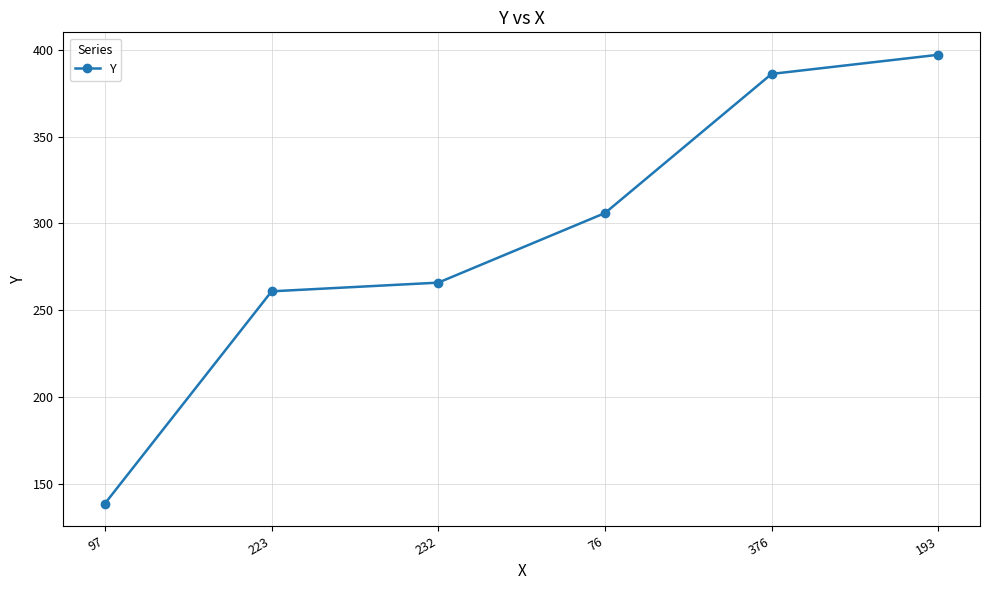

Reading left to right, extract all data points from this chart.

97=139	223=261	232=266	76=306	376=386	193=397